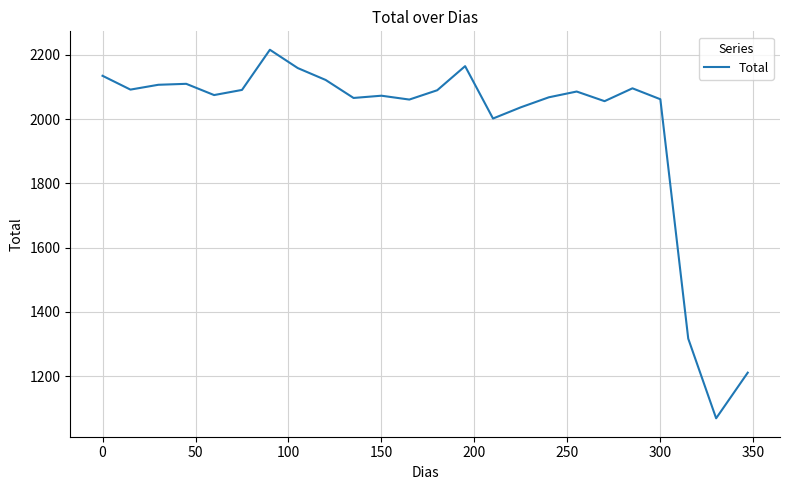

What is the difference between the maximum and minimum values?

1147